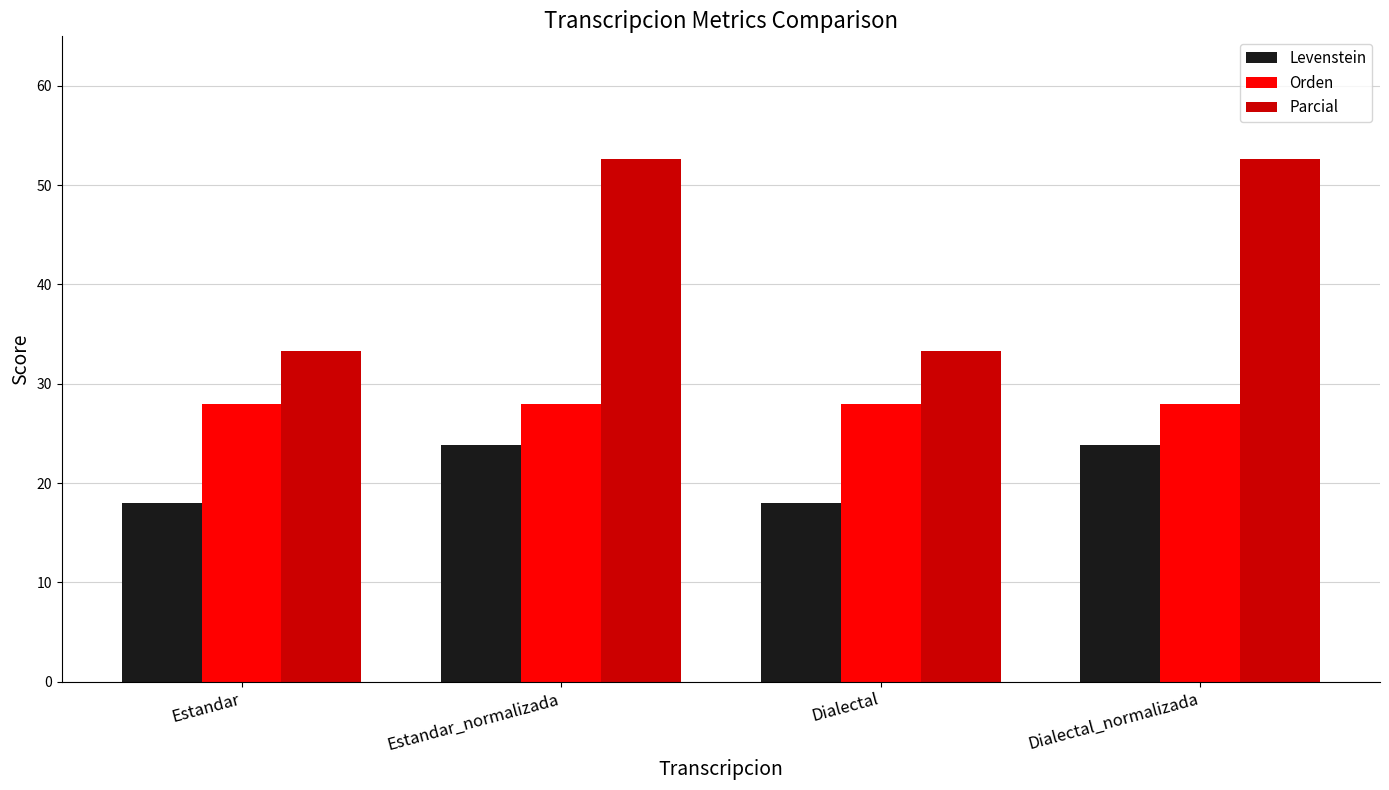

Where does the Levenstein series first go above 23?

Estandar_normalizada